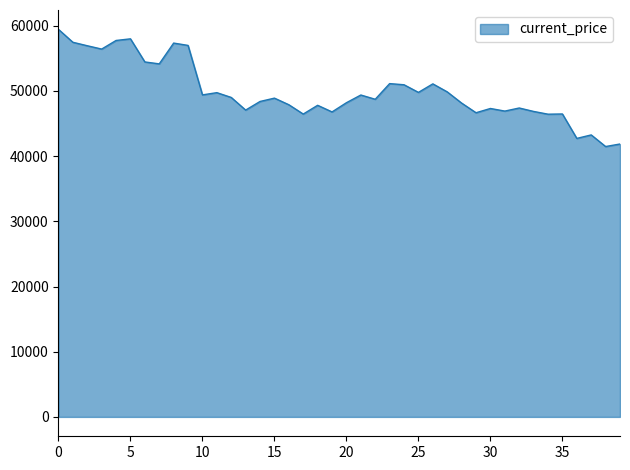

How many lines are shown in the chart?

1